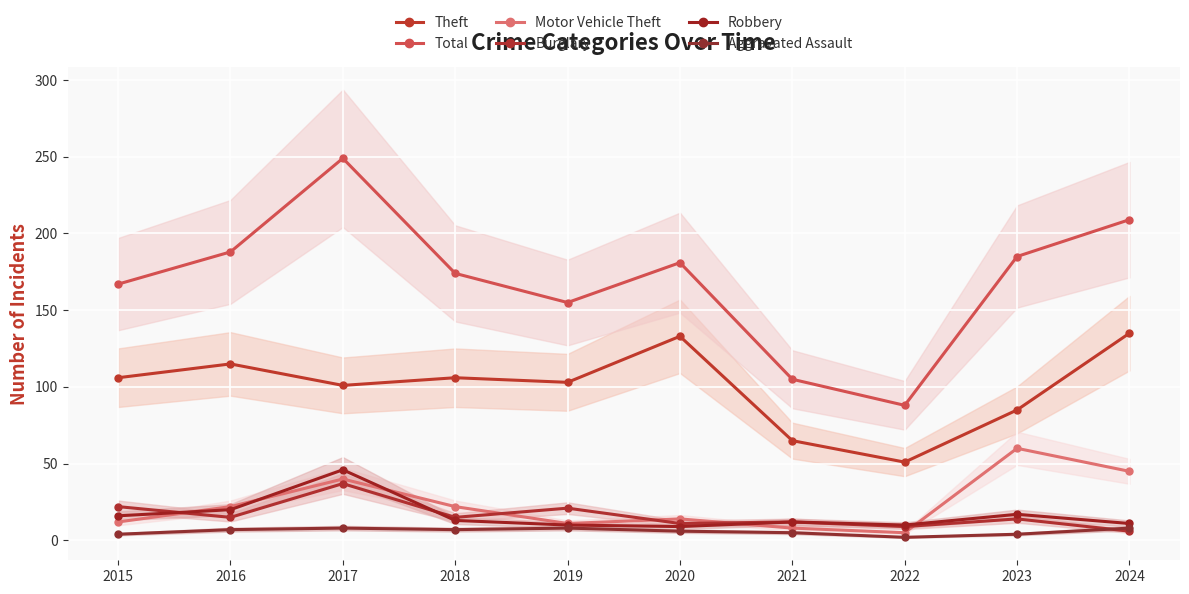

True or false: Theft and Aggravated Assault intersect in this chart.

False